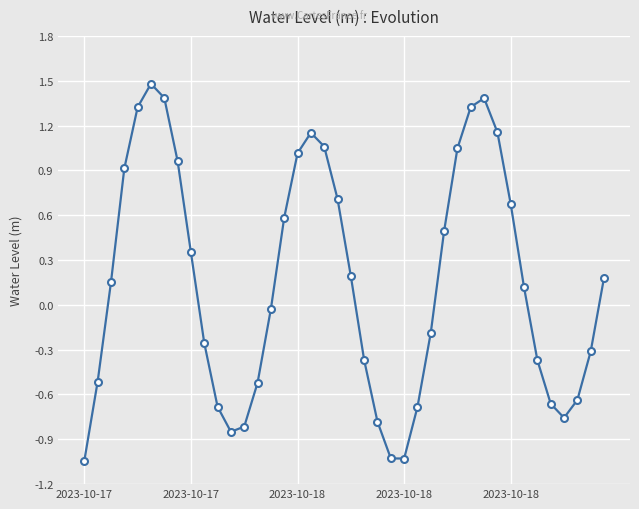

What is the difference between the maximum and minimum values?

2.5